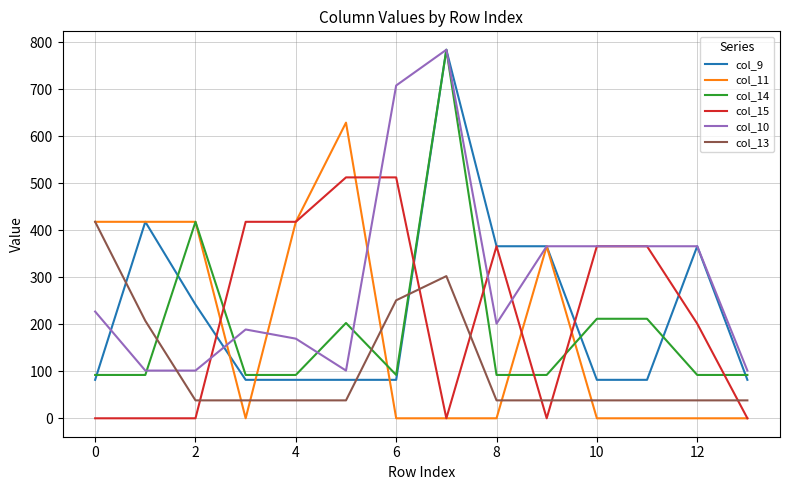

What is the greatest value displayed?

784.0